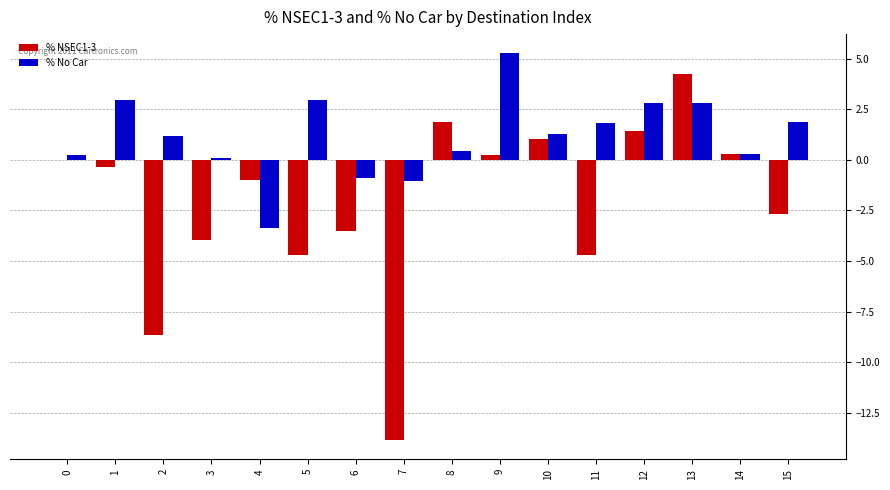

What is the total value across all series at 11?

-2.8